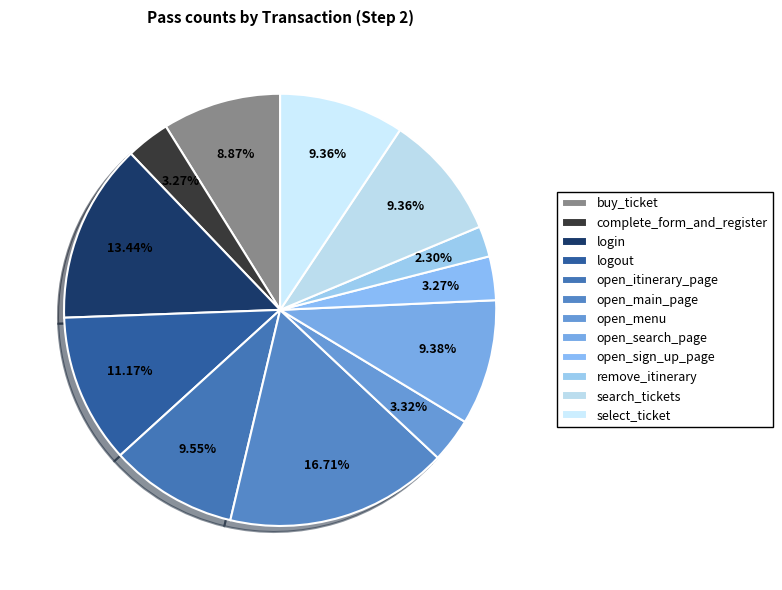

The remove_itinerary slice represents 2% of the pie. True or false?

True